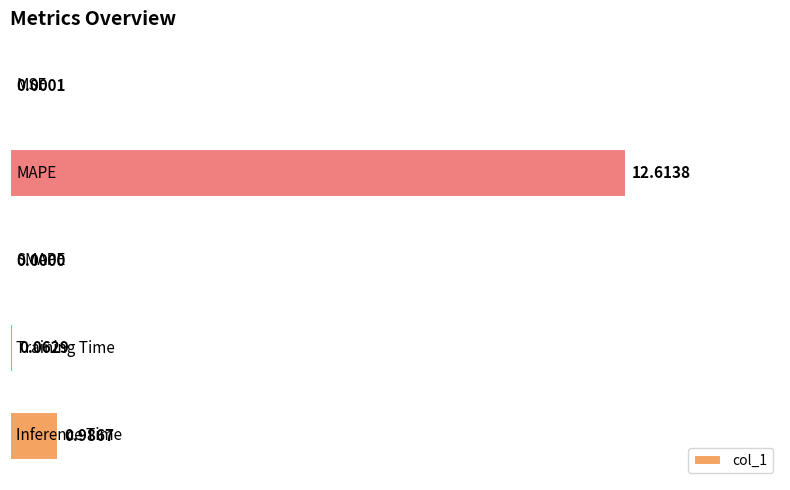

What is the sum of all values?

13.7